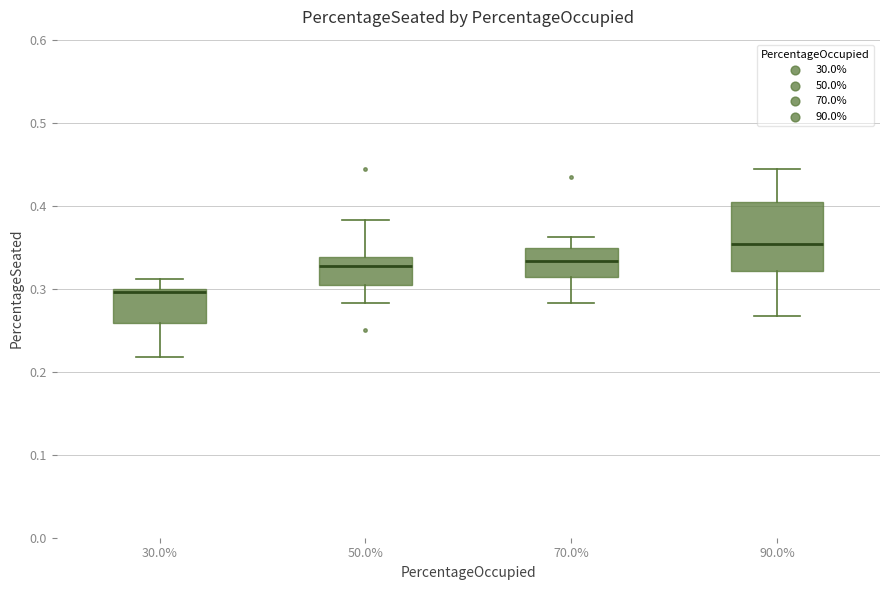

Reading left to right, transcribe this box plot: for each box, give where its median line is, the range the box spans, and where its two whiskers end, as read against the y-axis. The values are not printed on the chart, so give them approximately, as read against the axis.

30.0%: median 0.30 (just below the box's upper edge), box 0.26 to 0.30, whiskers 0.22 to 0.31
50.0%: median 0.33, box 0.30 to 0.34, whiskers 0.28 to 0.38
70.0%: median 0.33, box 0.31 to 0.35, whiskers 0.28 to 0.36
90.0%: median 0.35, box 0.32 to 0.40, whiskers 0.27 to 0.44